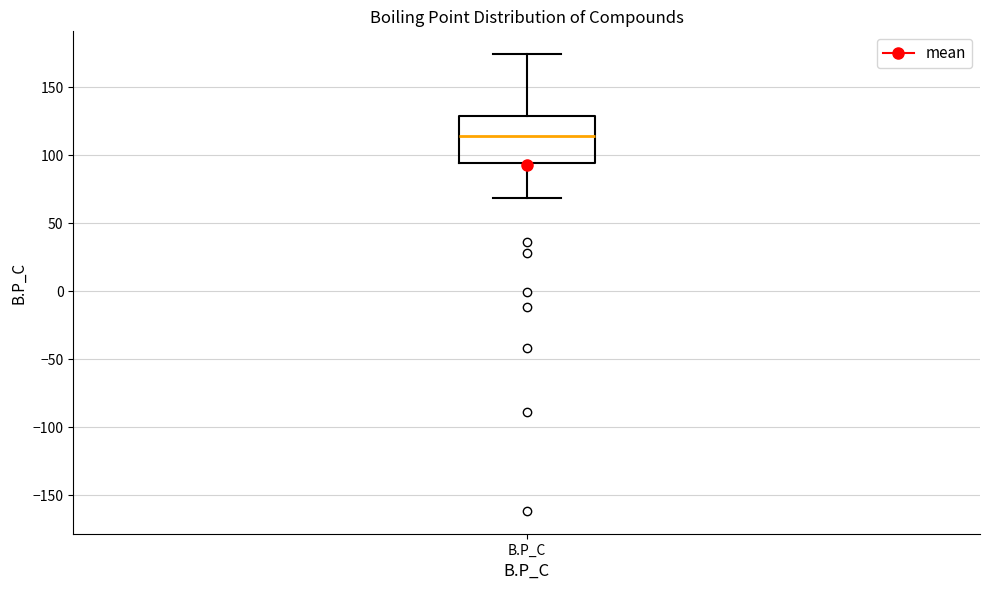

Transcribe this box plot: give where the median line is, the range the box spans, and where the two whiskers end, as read against the y-axis. The values are not printed on the chart, so give them approximately, as read against the axis.

median 115, box 95 to 130, whiskers 70 to 175